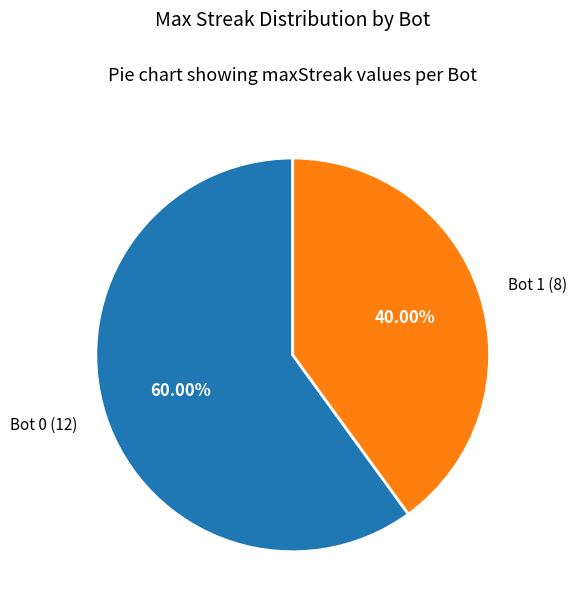

Rank the categories by value from lowest to highest.

Bot 1, Bot 0